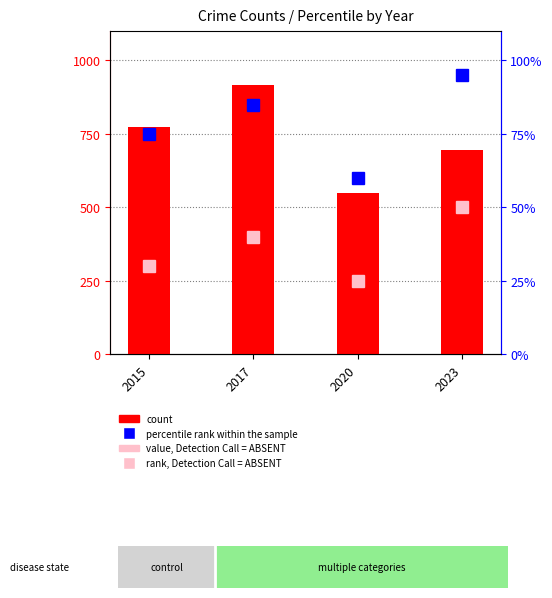

Which series has the largest total across all categories?

count